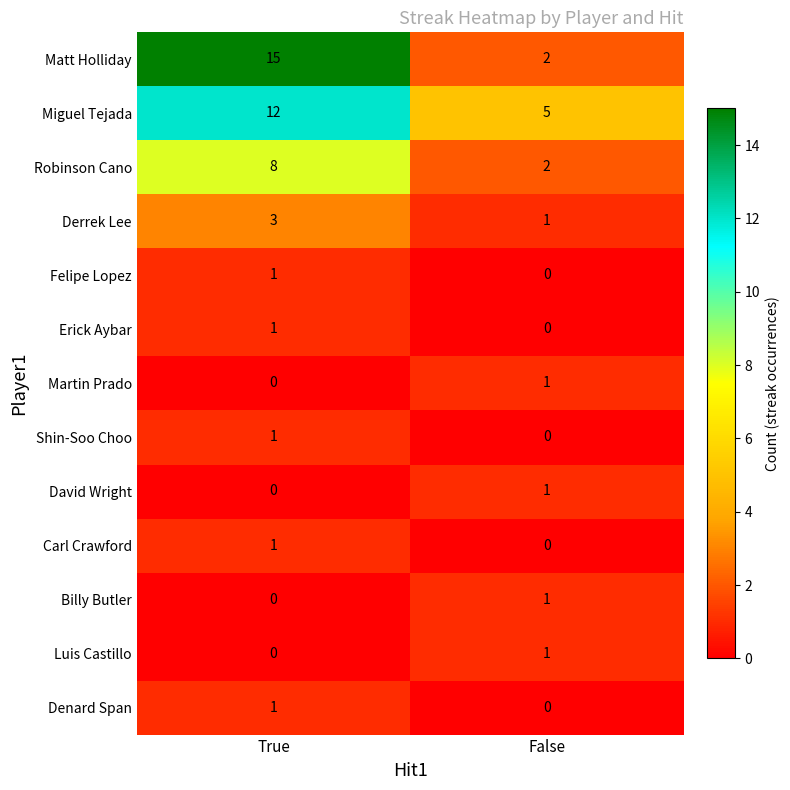

Which label corresponds to the largest value in the chart?

True